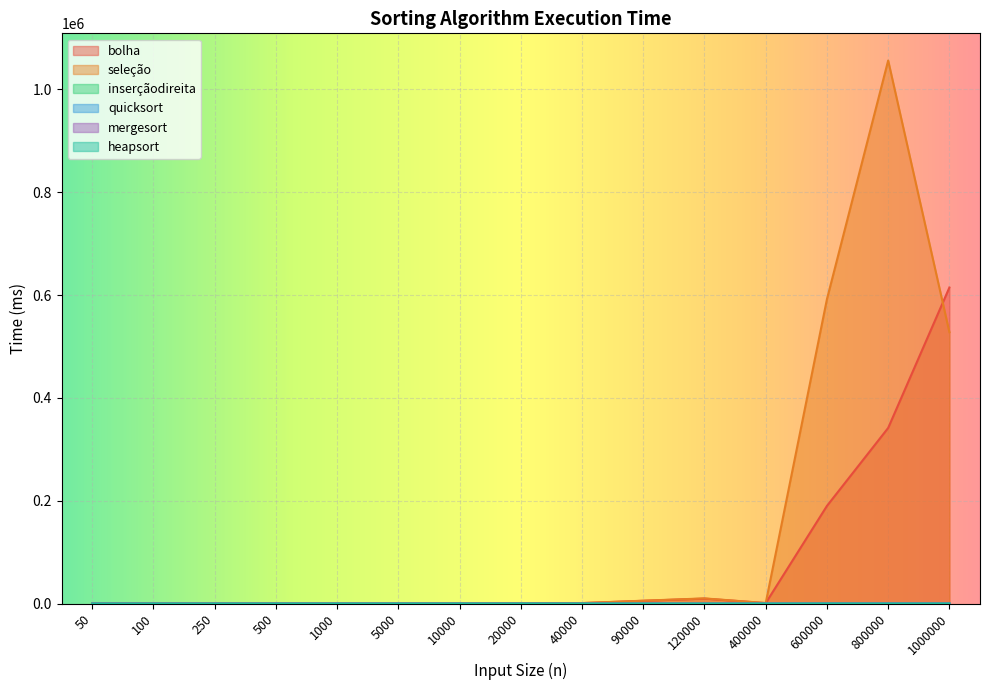

What is the highest value of the seleção series?

1056012